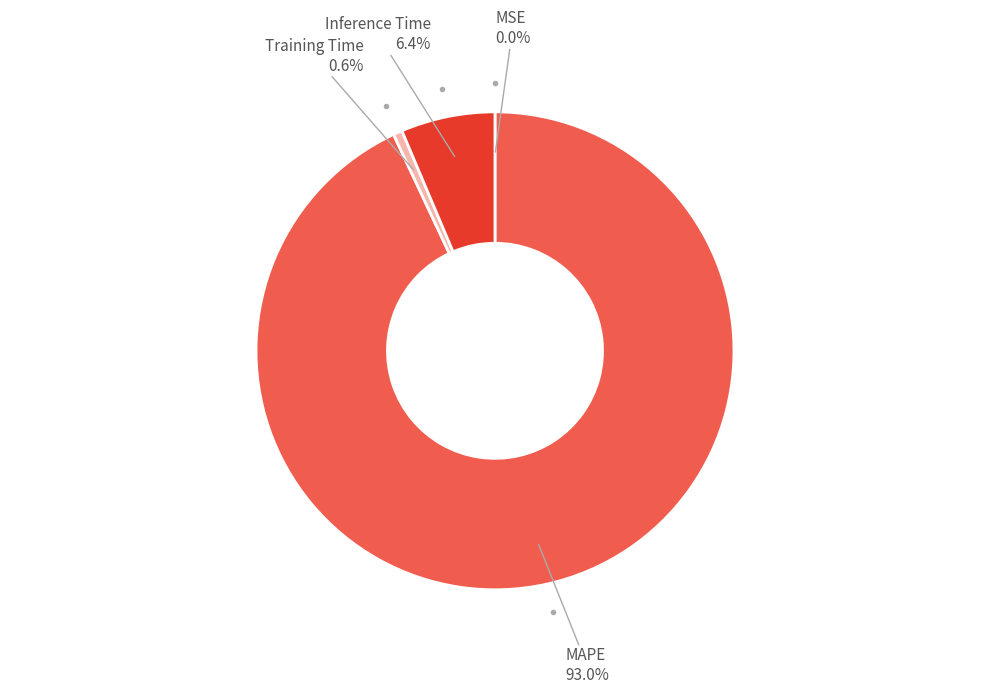

Is there a majority slice in this chart?

Yes